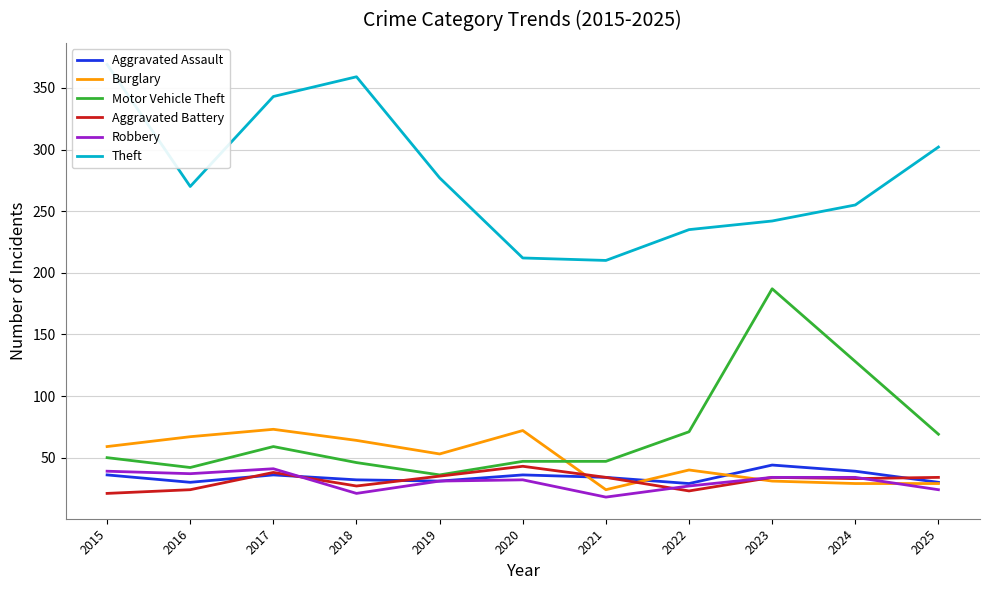

Rank the series by their maximum value, from lowest to highest.

Robbery, Aggravated Battery, Aggravated Assault, Burglary, Motor Vehicle Theft, Theft